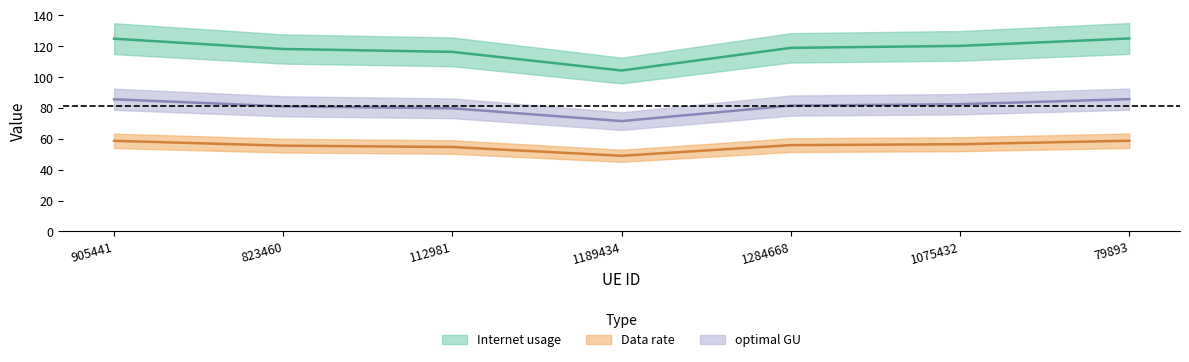

What position from the left is 112981?

3